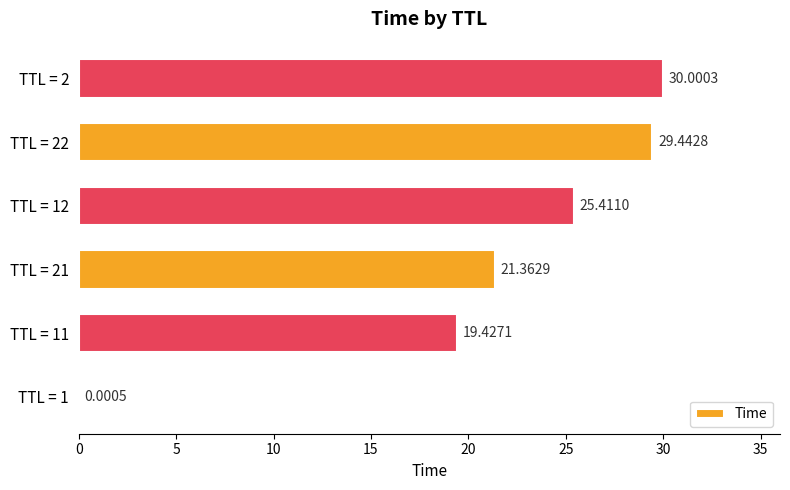

What is the sum of all values?

125.6